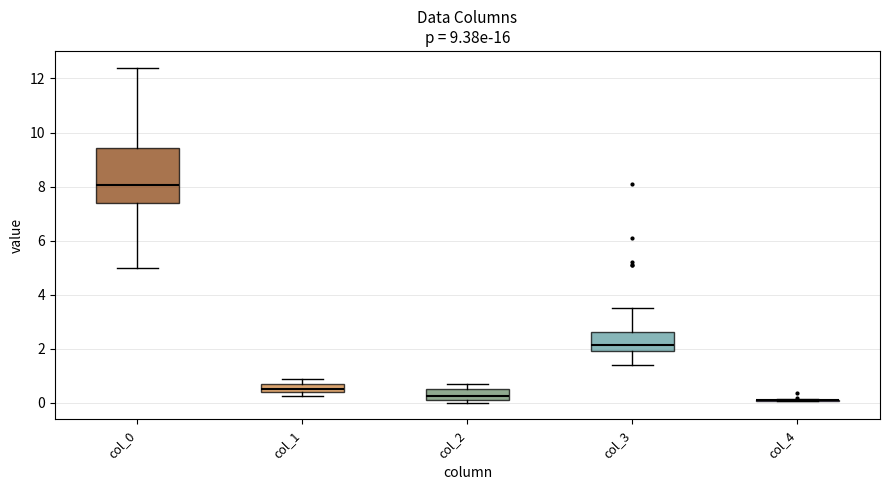

Which box is the tallest, from its lower edge to its upper edge?

col_0